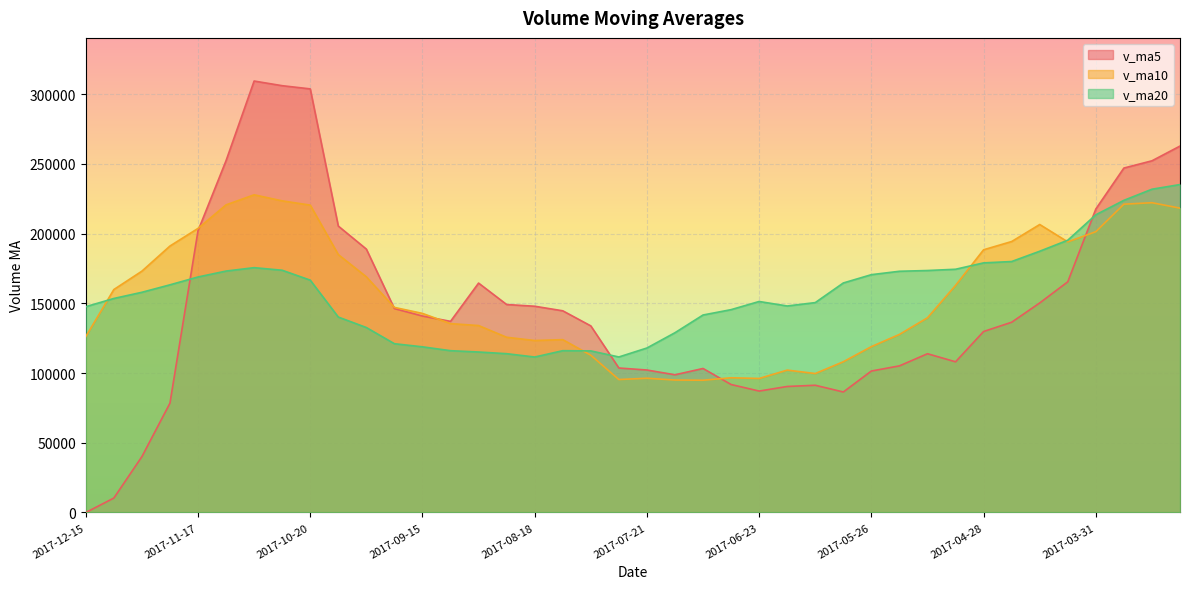

What is the spread (max minus min) of values at 2017-10-27?

132339.7